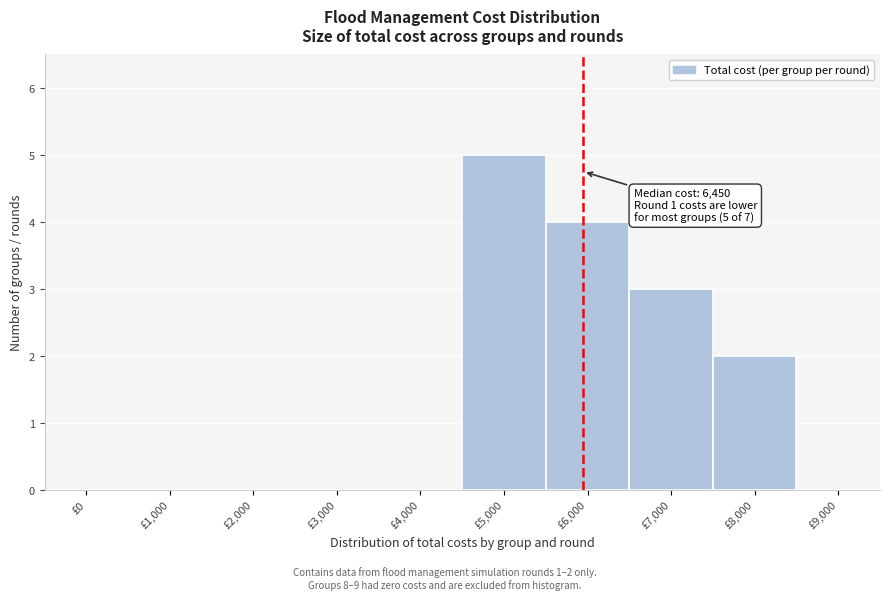

Reading right to left, what are all the values shown in this chart?

£9,000=0	£8,000=2	£7,000=3	£6,000=4	£5,000=5	£4,000=0	£3,000=0	£2,000=0	£1,000=0	£0=0